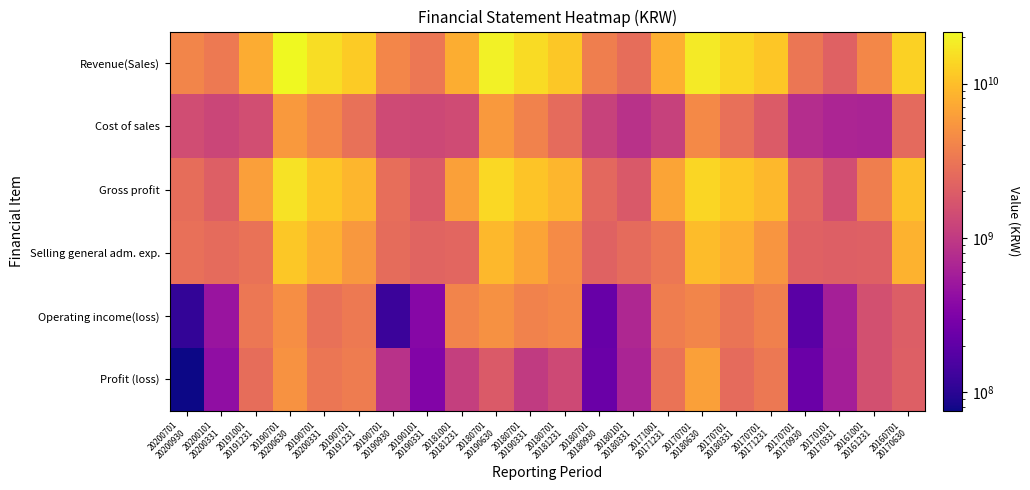

Rank the series at 20160701 20170630 from lowest to highest value.

Operating income(loss), Profit (loss), Cost of sales, Selling general adm. exp., Gross profit, Revenue(Sales)